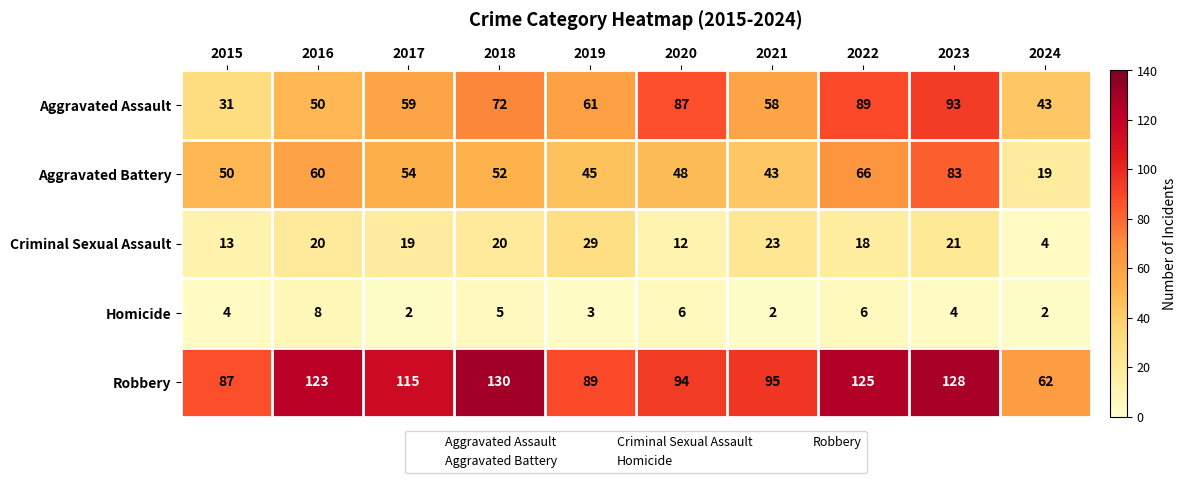

The Aggravated Battery series shows 104 at 2022. True or false?

False